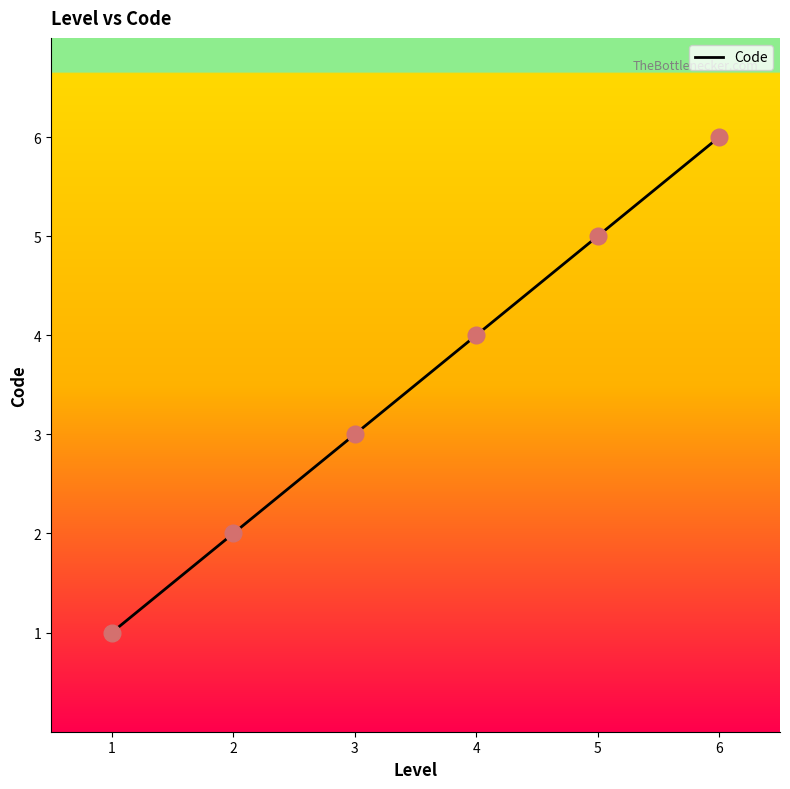

What is the lowest value of the Code series?

1.0